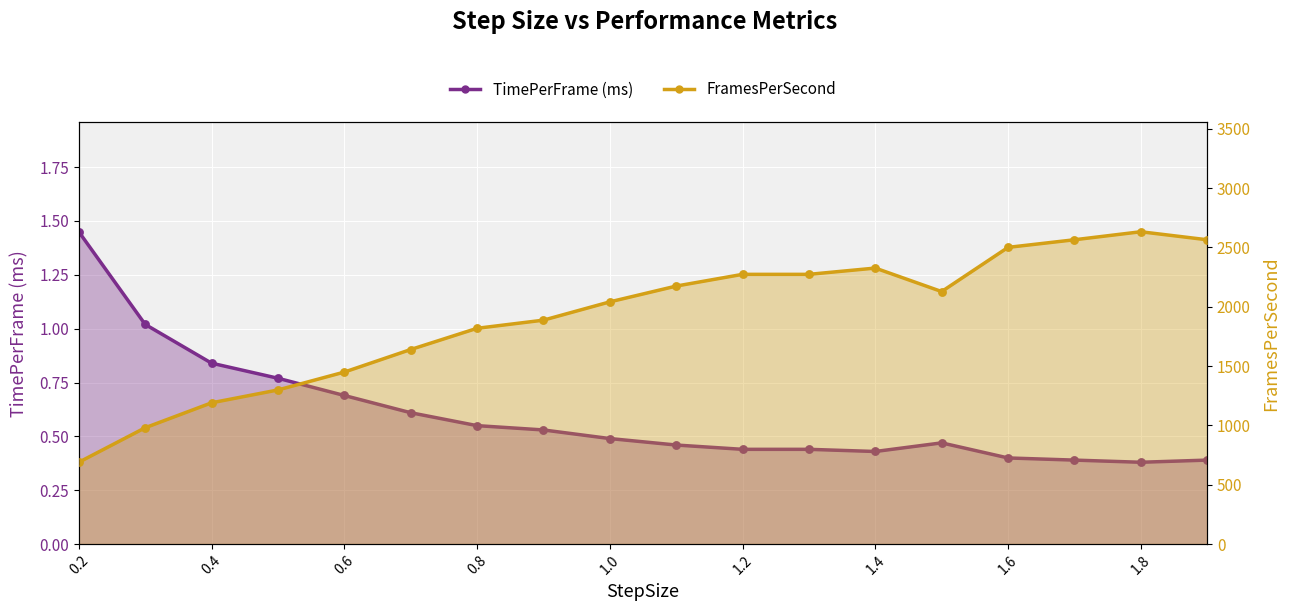

At how many categories does at least one series exceed 1074?

16